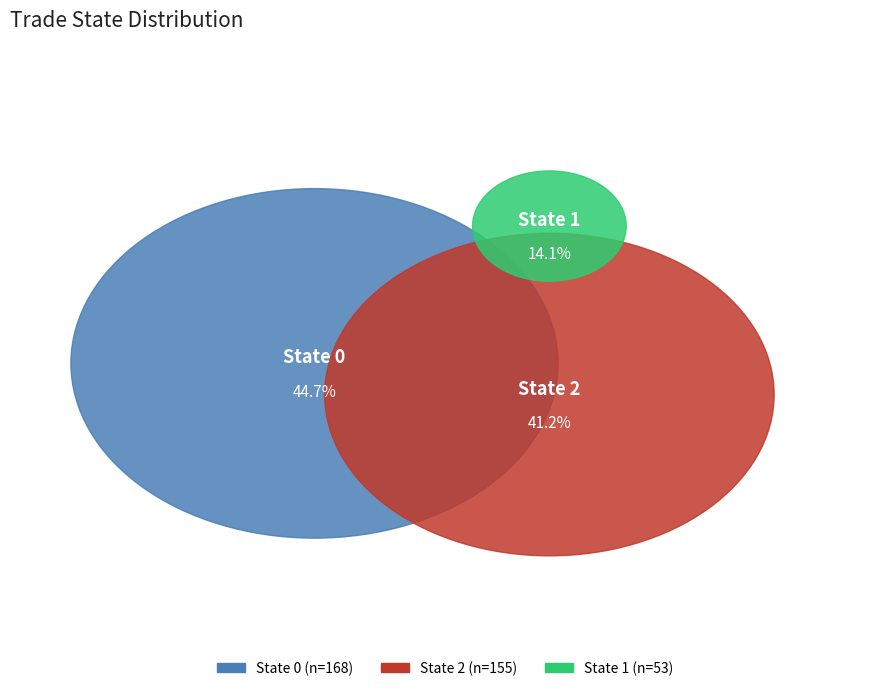

How much of the chart is everything except 1?

85.9%